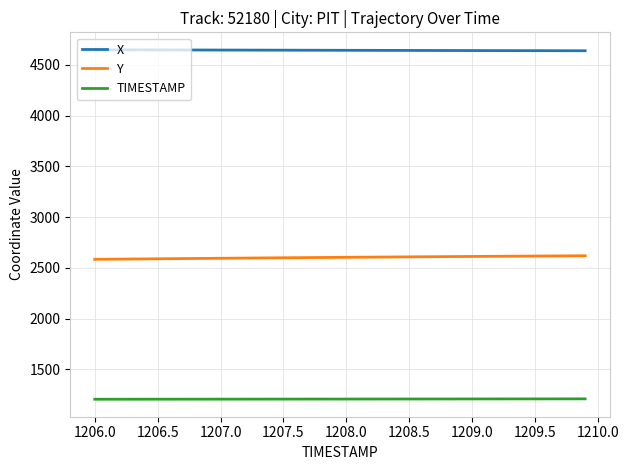

Which series has the largest total across all categories?

X